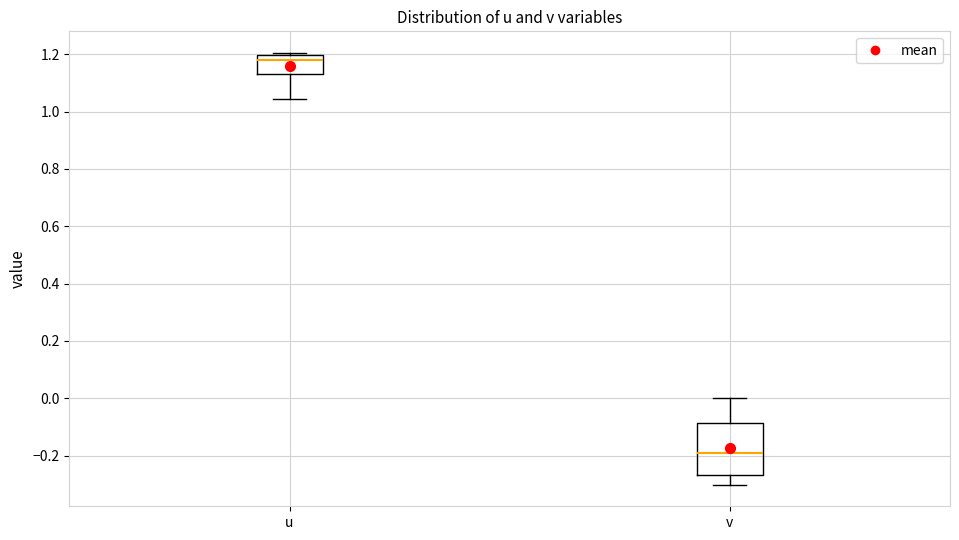

Where is the upper edge of the box for v on the y-axis? The values are not printed on the chart, so give them approximately, as read against the axis.

-0.08